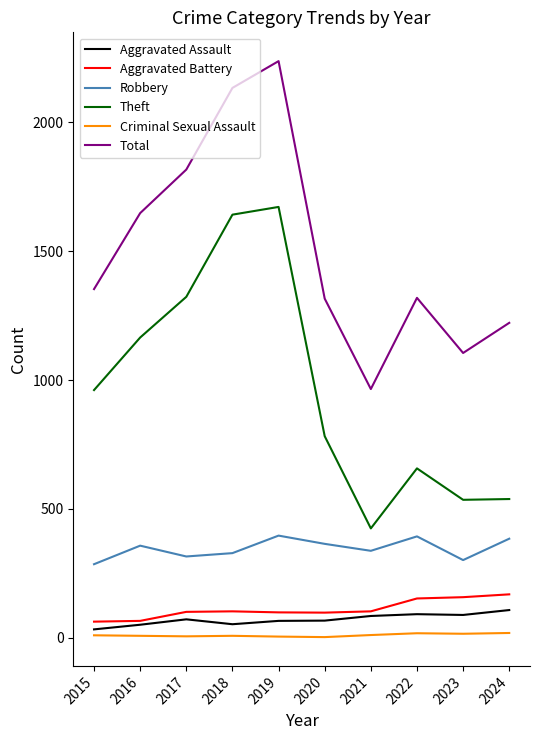

Is the value of Total at 2019 greater than the value of Robbery at 2019?

Yes